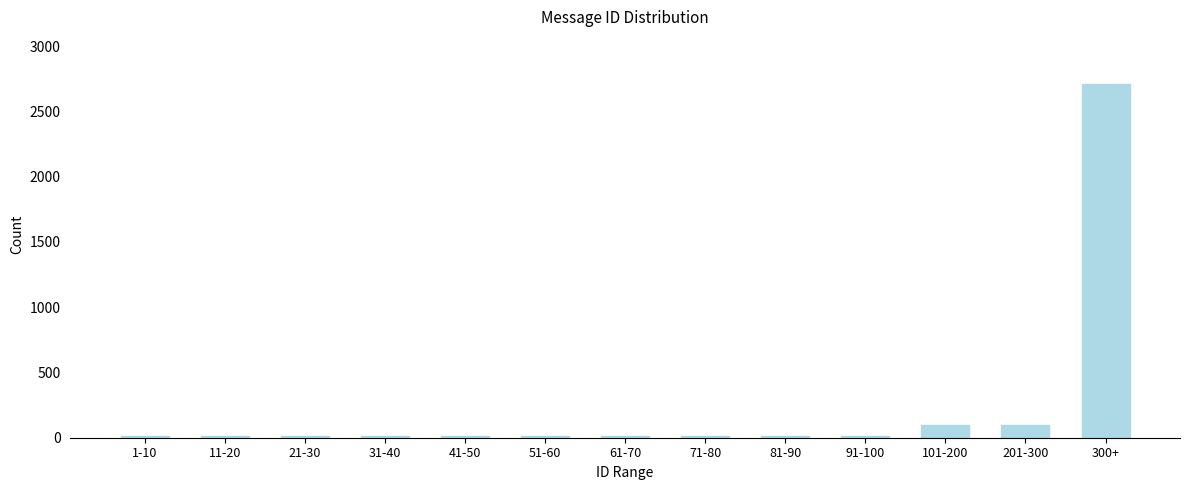

Reading left to right, transcribe all the data shown in this chart.

10	10	10	10	10	10	10	10	10	10	100	100	2708